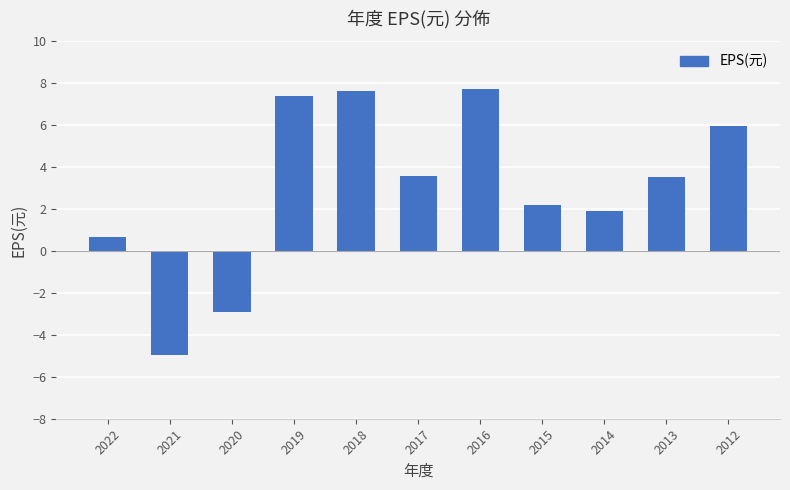

Reading left to right, list all the values displayed in this chart.

2022=0.7	2021=-5.0	2020=-2.9	2019=7.4	2018=7.7	2017=3.6	2016=7.7	2015=2.2	2014=1.9	2013=3.5	2012=6.0